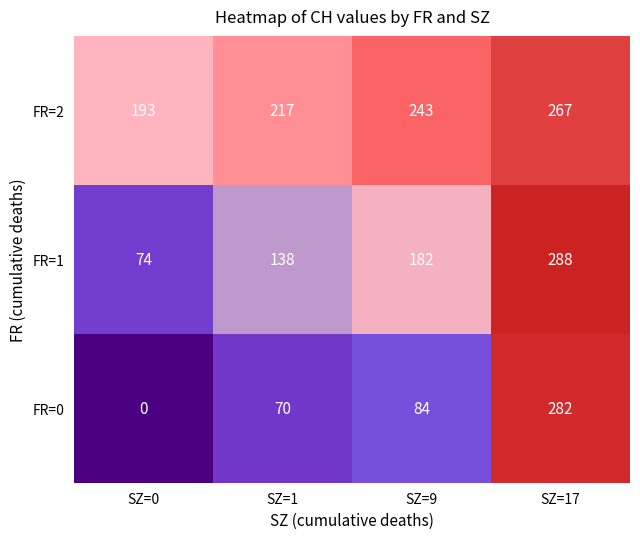

Count the FR=2 values in the range 217 to 267.

3